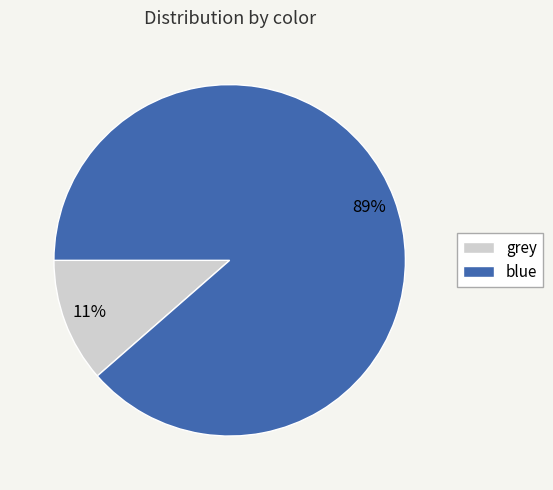

To the nearest percent, what is the average slice percentage?

50%